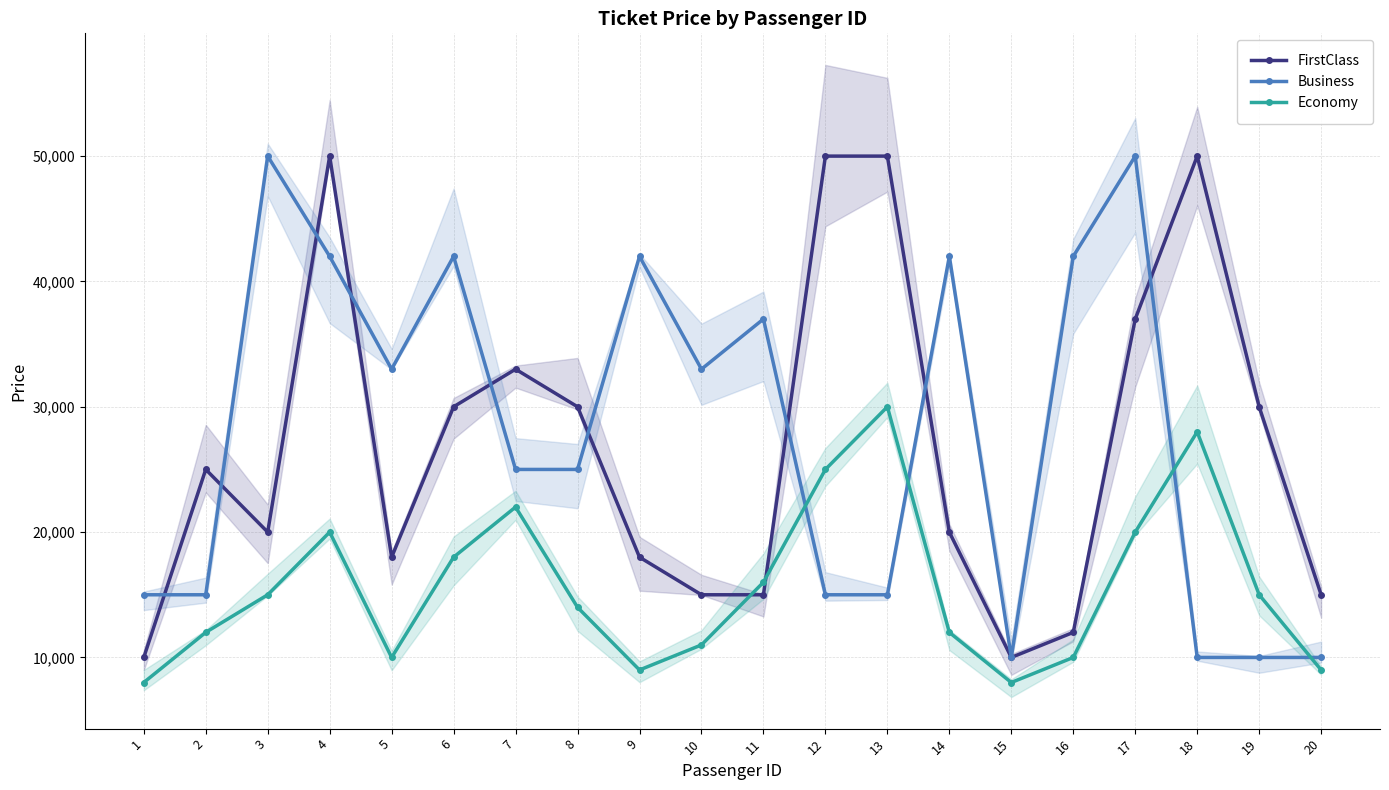

True or false: Business has a value of 21638 at 2.

False